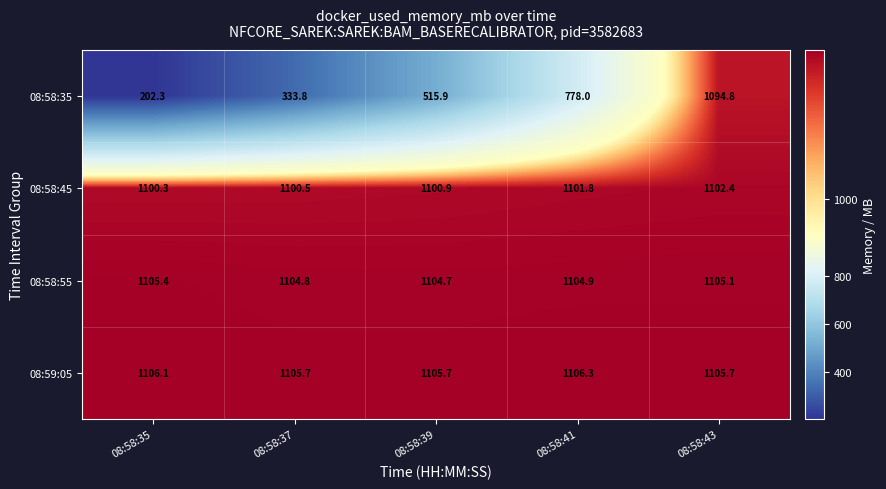

Rank the series by their maximum value, from highest to lowest.

08:59:05, 08:58:55, 08:58:45, 08:58:35